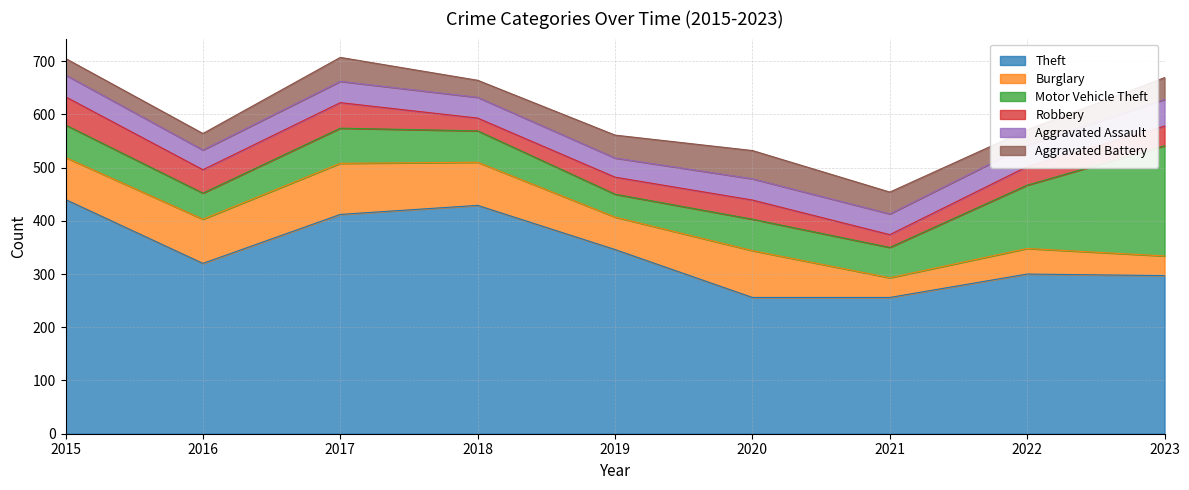

What is the sum of all Aggravated Assault values?

362